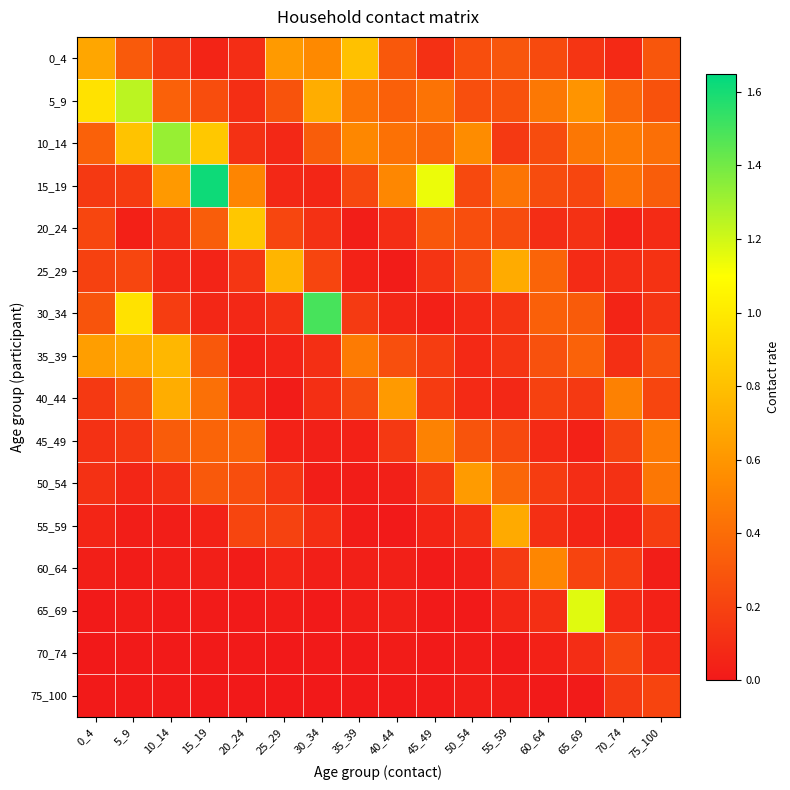

What is the total value across all series at 40_44?

2.9